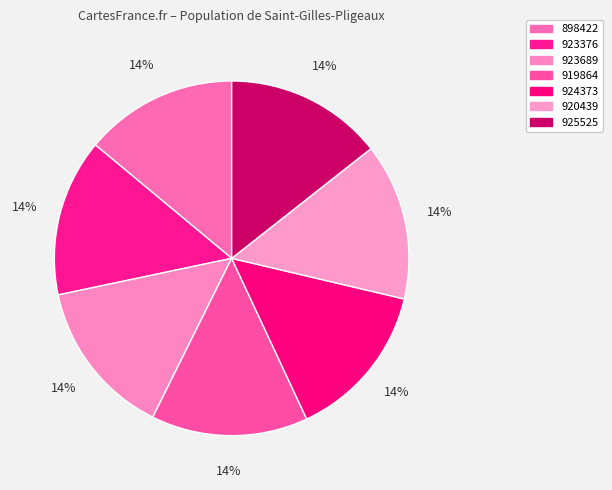

To the nearest percent, what portion does 920439 represent?

14%